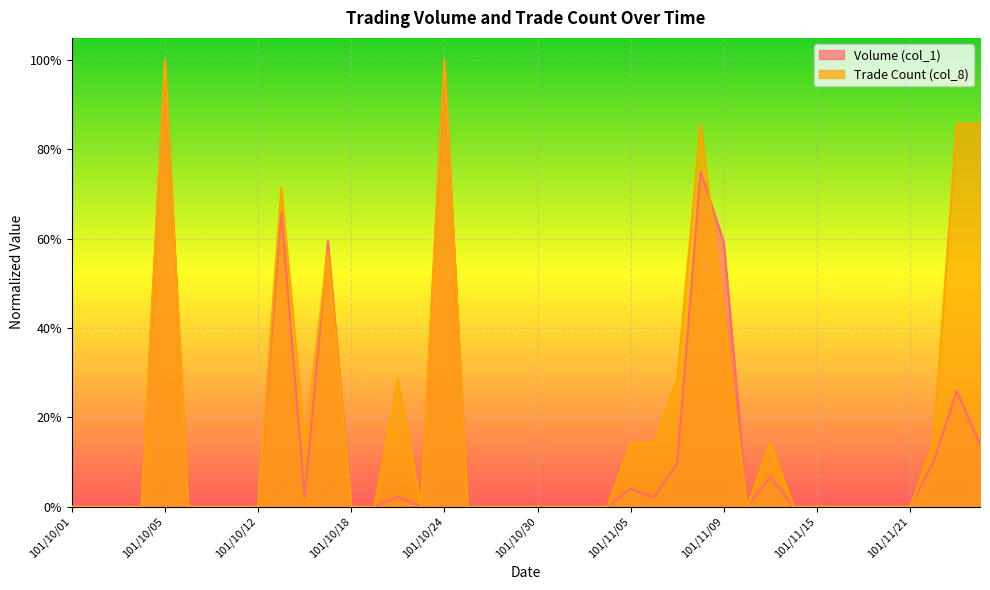

Where do Trade Count (col_8) and Volume (col_1) first cross each other?

101/10/16 and 101/10/17